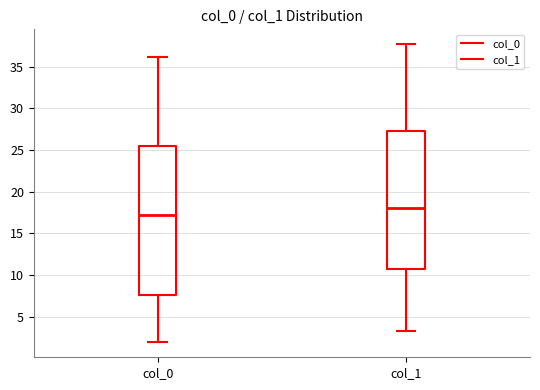

Reading left to right, read every box against the y-axis: the position of its median line, the range the box covers, and the ends of its whiskers. The values are not printed on the chart, so give them approximately, as read against the axis.

col_0: median 17.0, box 7.5 to 25.5, whiskers 2.0 to 36.0
col_1: median 18.0, box 10.5 to 27.5, whiskers 3.5 to 37.5